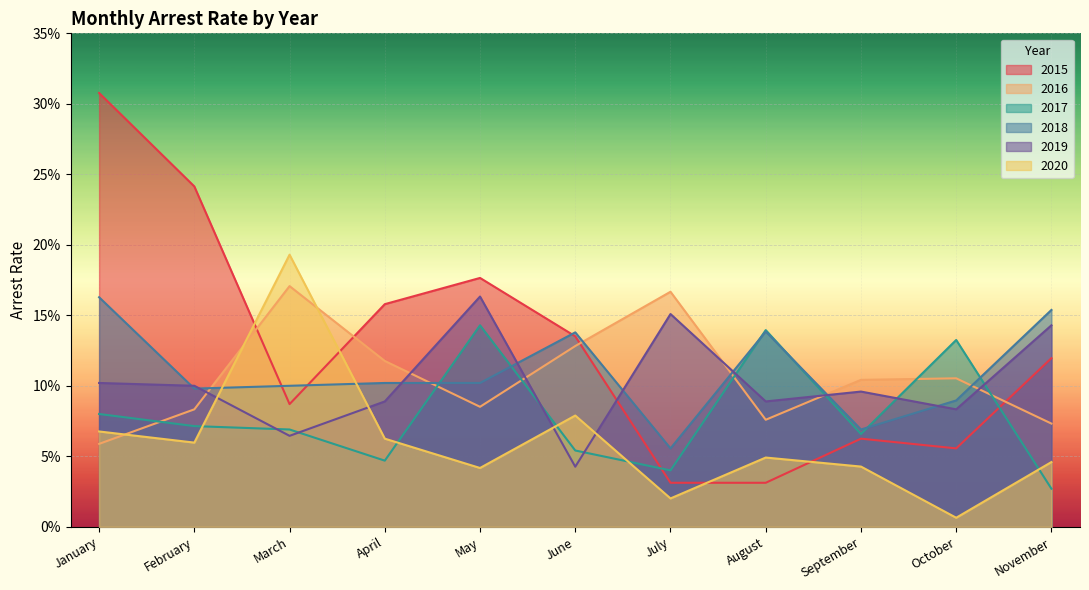

At which label is arrest_rate_2015 closest to 0?

July